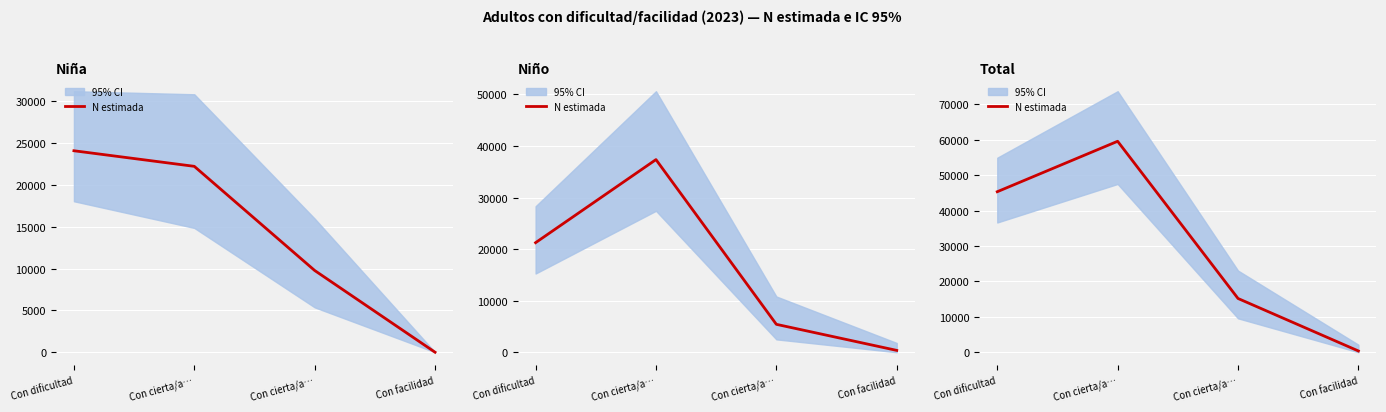

The chart shows a value of 571 at Con facilidad. True or false?

False